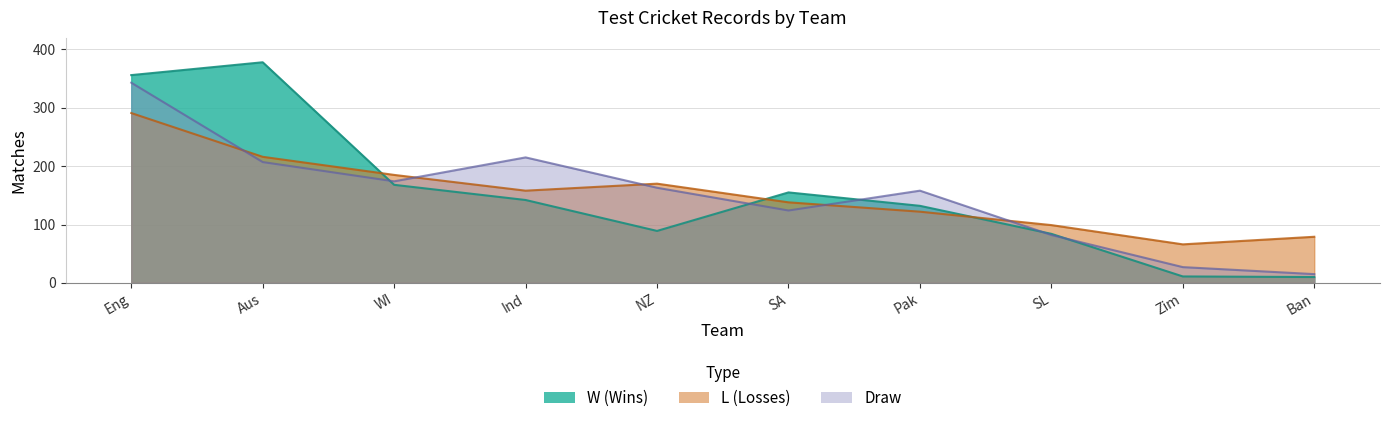

What position from the left is Eng?

1